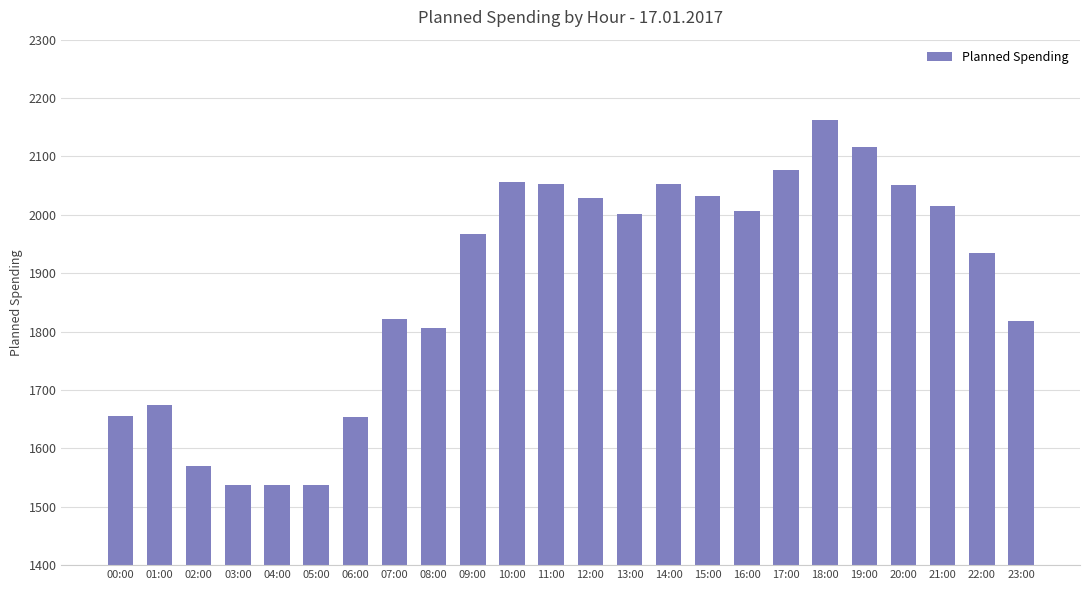

The chart shows a value of 3227 at 13:00. True or false?

False